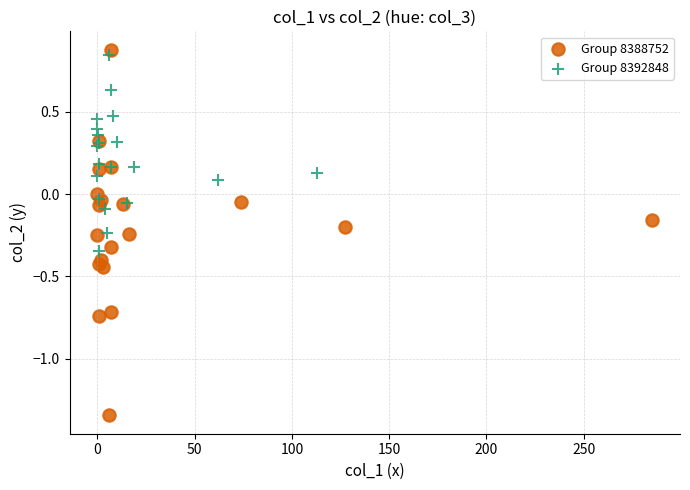

Which series reaches the minimum Y coordinate?

Group 8388752